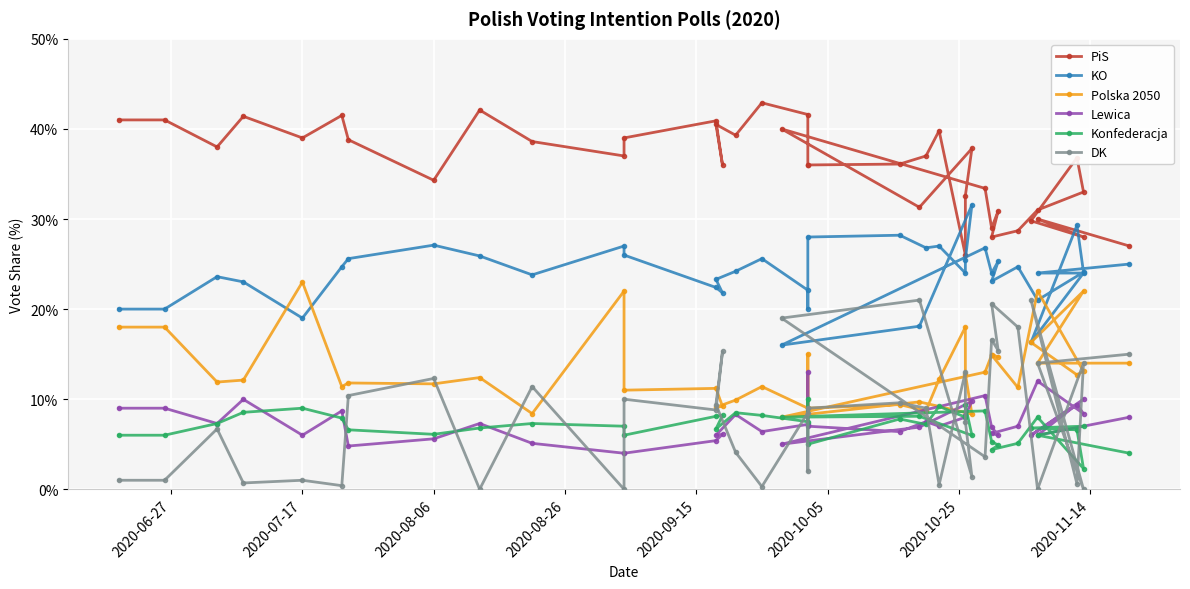

True or false: DK and Polska 2050 intersect in this chart.

True